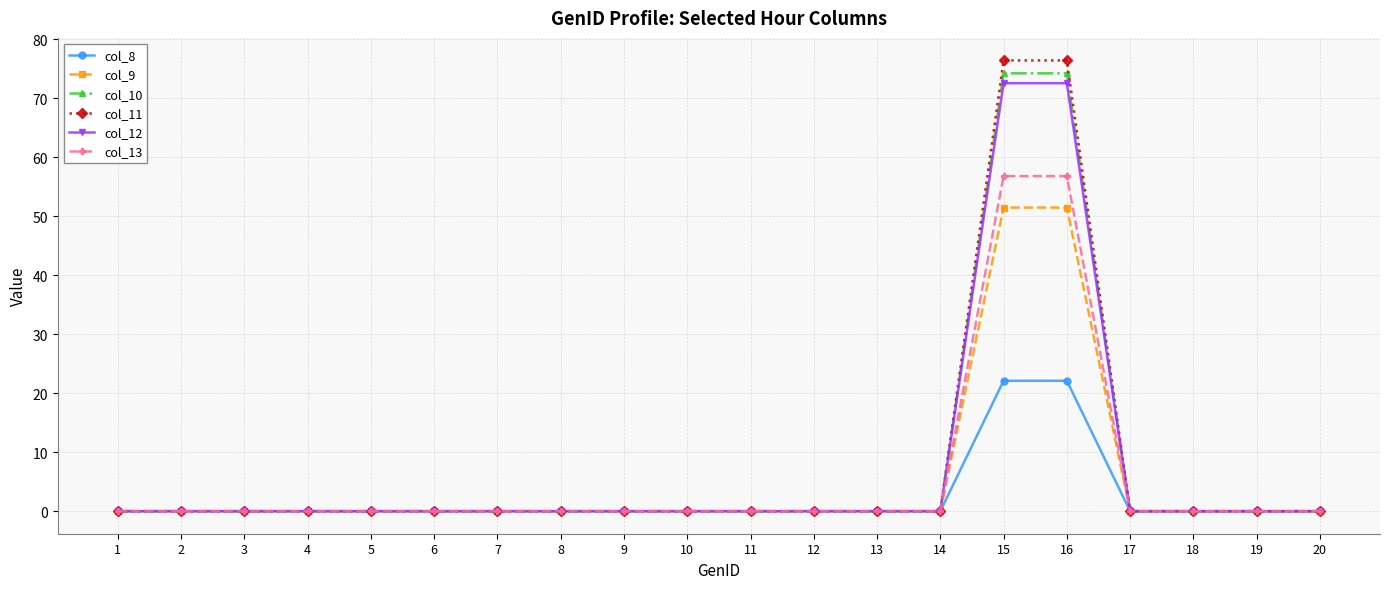

Count the number of data series in this chart.

6